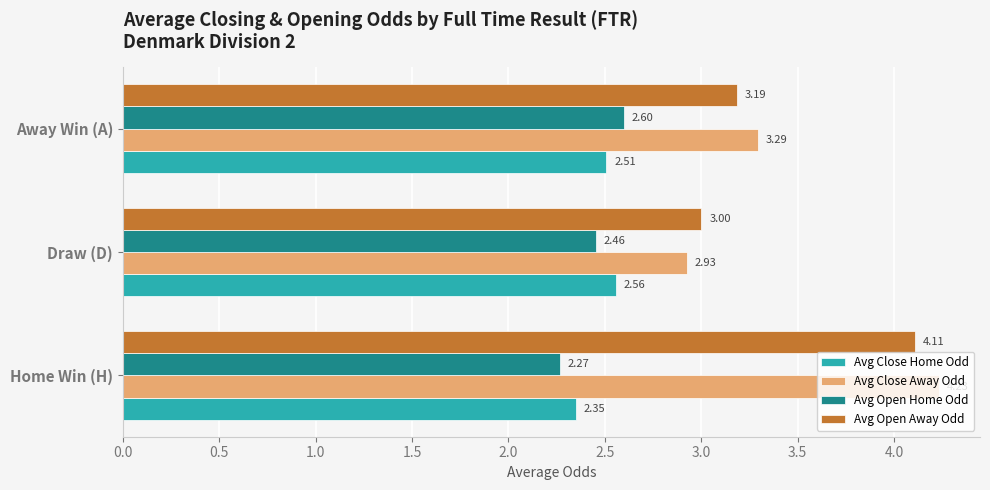

At which label is Avg Close Away Odd closest to 3?

Draw (D)